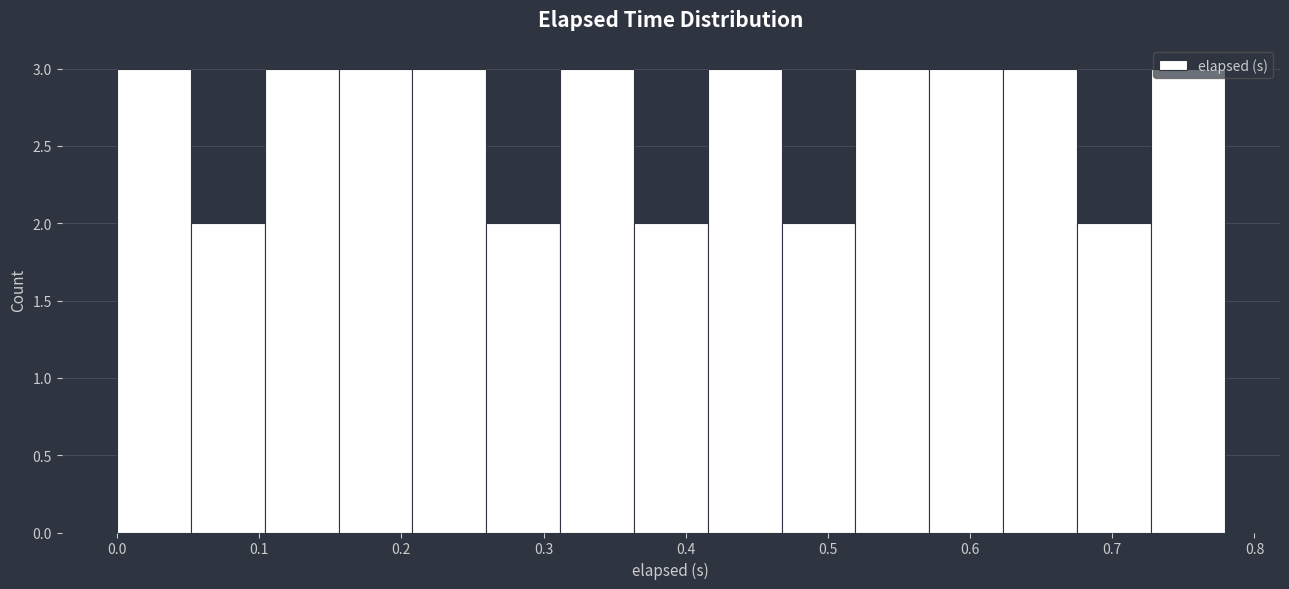

Reading left to right, transcribe this chart: for each bar, give the range it covers on the x-axis and its height. Neither the bar edges nor the heights are printed on the chart, so give them approximately, as read against the axes.

0.00 to 0.05: 3
0.05 to 0.10: 2
0.10 to 0.16: 3
0.16 to 0.21: 3
0.21 to 0.26: 3
0.26 to 0.31: 2
0.31 to 0.36: 3
0.36 to 0.42: 2
0.42 to 0.47: 3
0.47 to 0.52: 2
0.52 to 0.57: 3
0.57 to 0.62: 3
0.62 to 0.68: 3
0.68 to 0.73: 2
0.73 to 0.78: 3